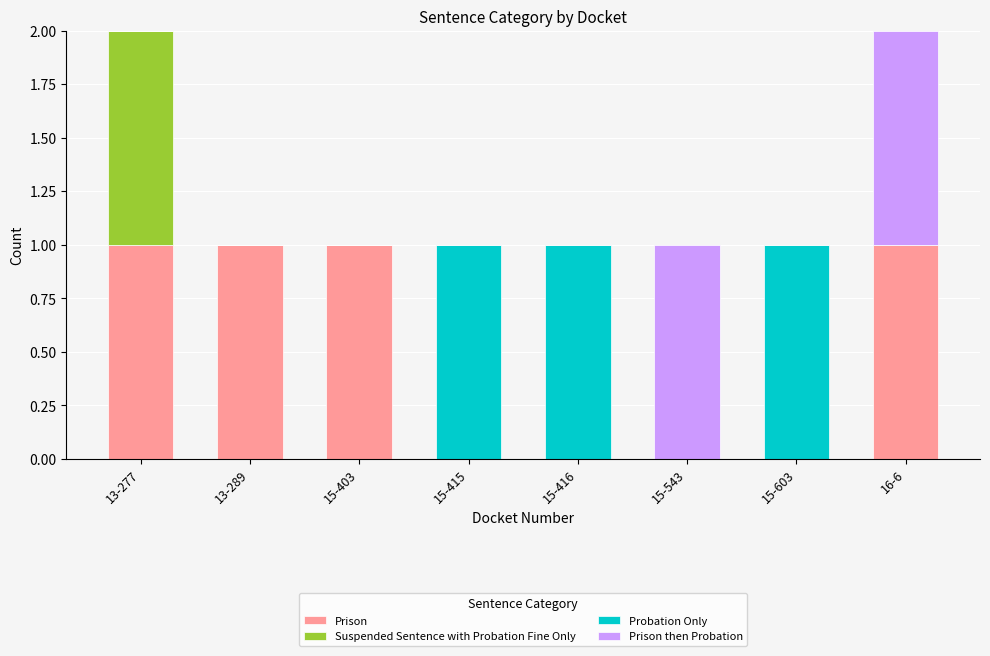

What is the label of the 7th bar from the left?

15-603